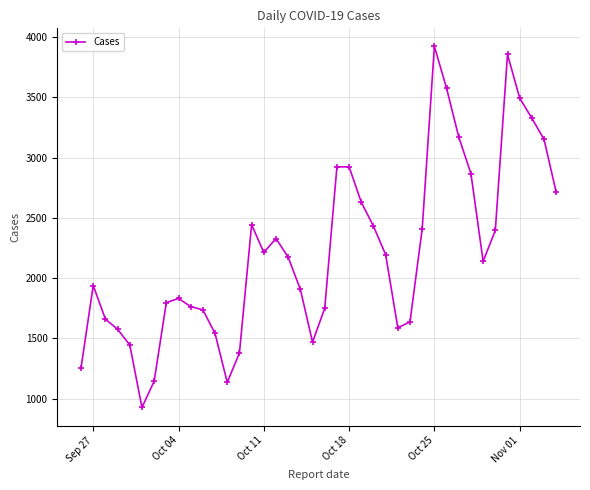

What is the sum of all values?

88772